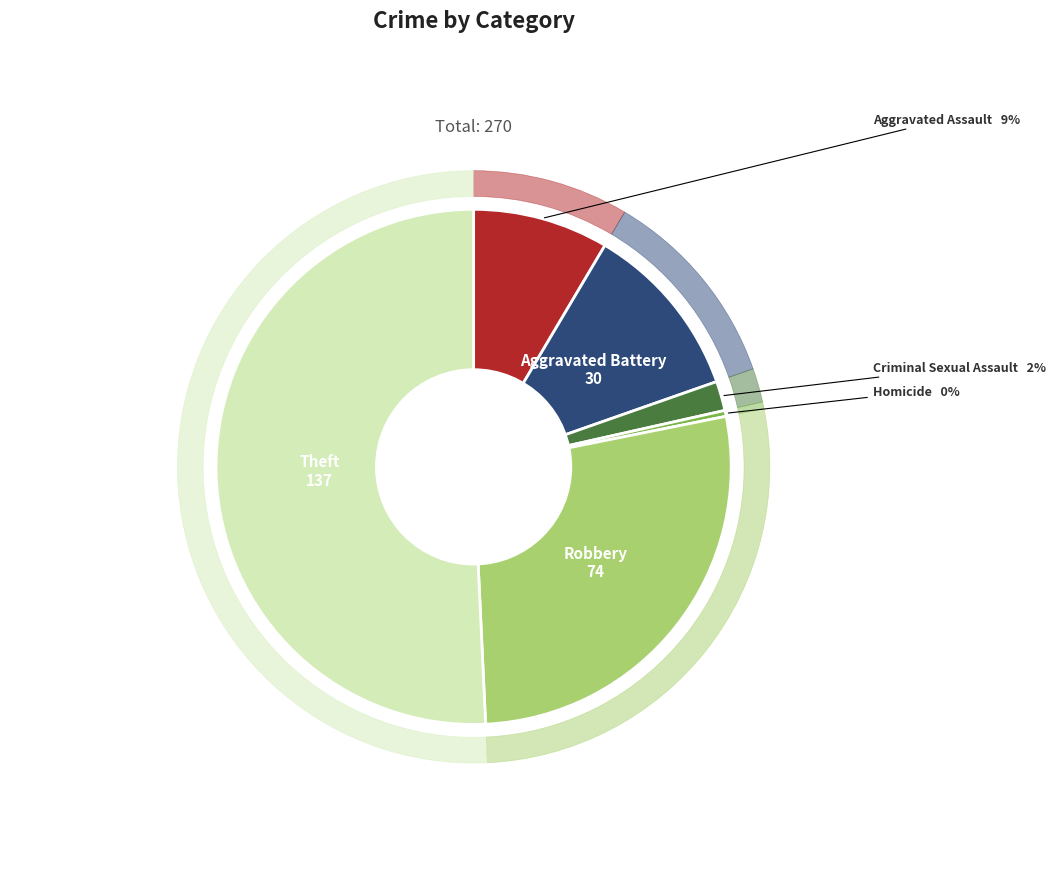

Is there any slice that represents more than half of the pie?

Yes